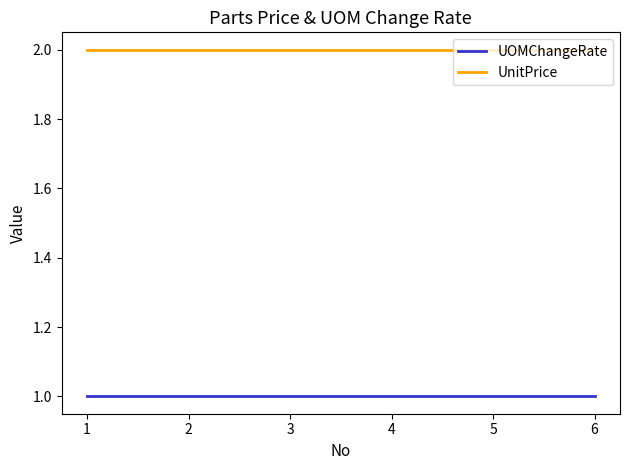

The value of UOMChangeRate at 2 is 1. True or false?

True